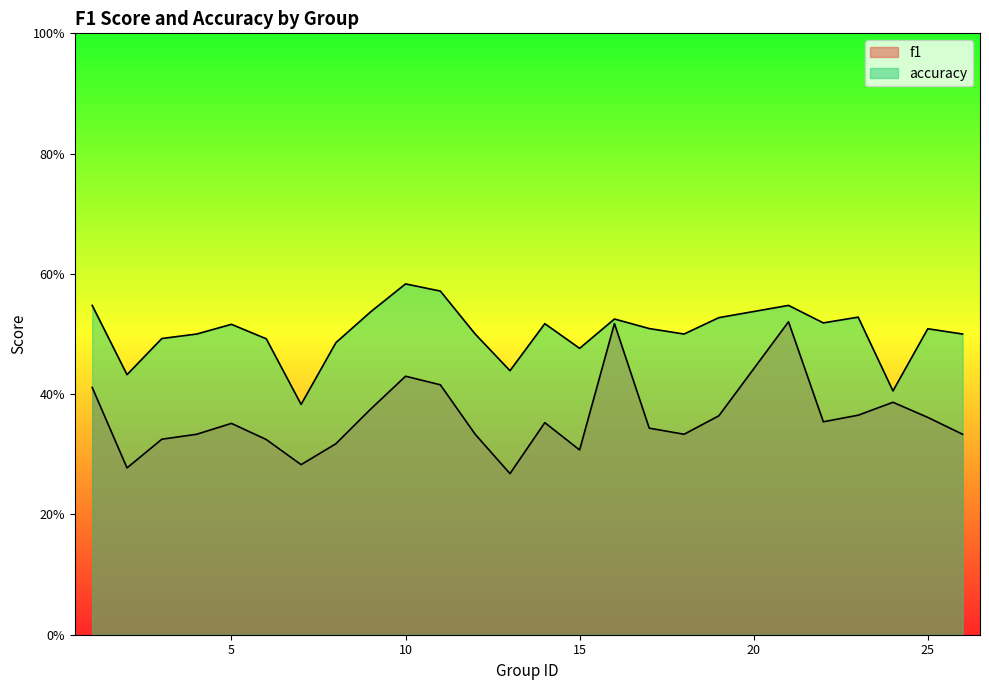

True or false: accuracy and f1 cross at least once.

False